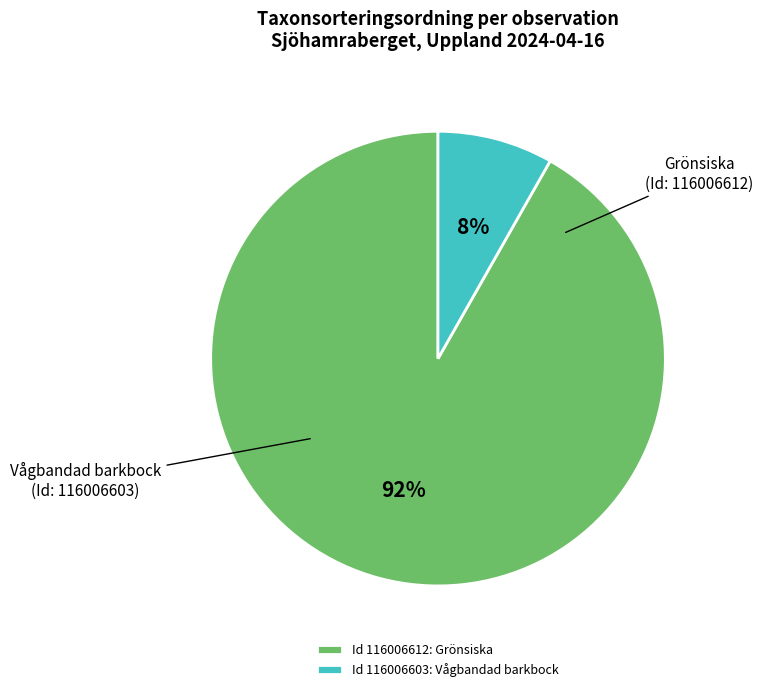

Between Grönsiska and Vågbandad barkbock, which is larger?

Grönsiska